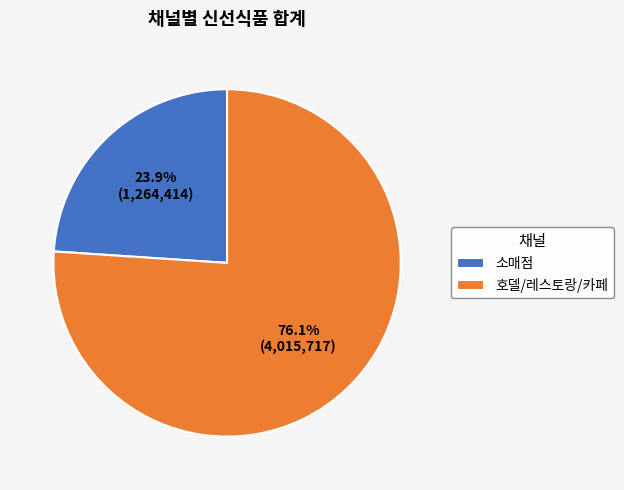

Does 호델/레스토랑/카페 represent more than half of the total?

Yes